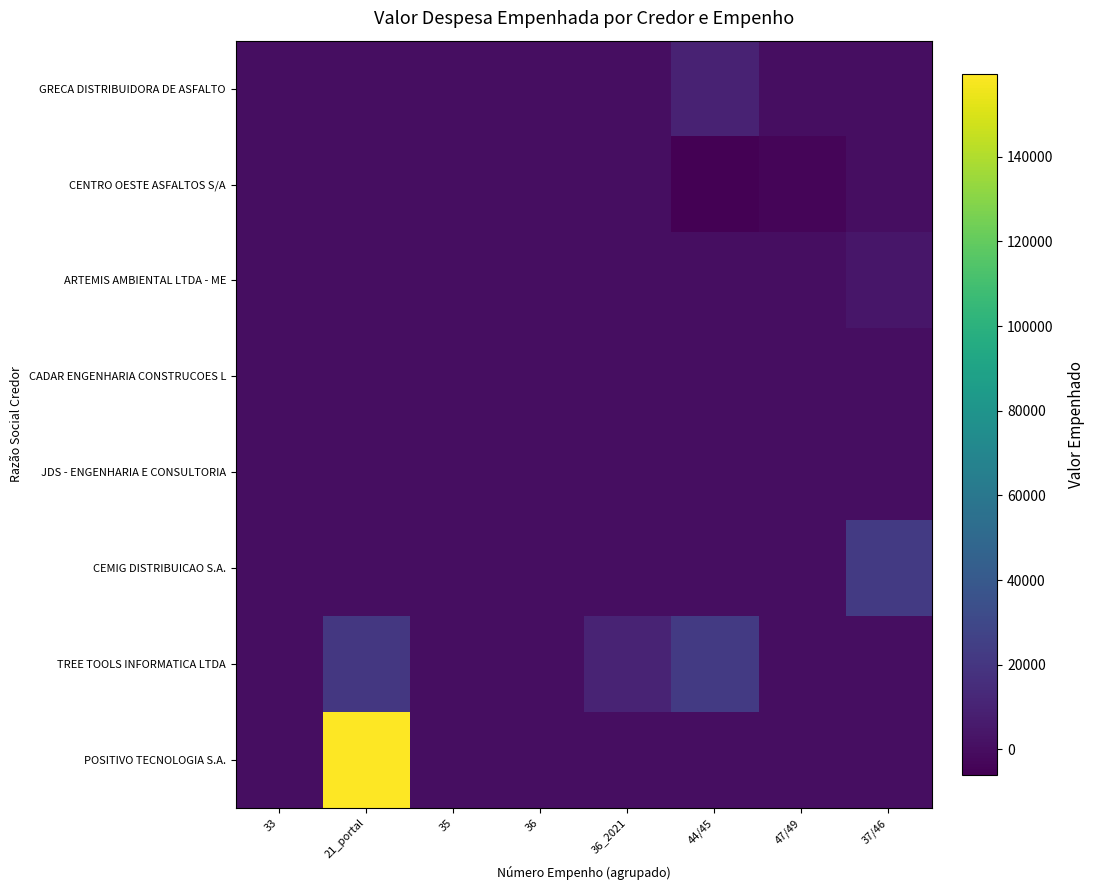

Between 35 and 47/49, which is larger?

35